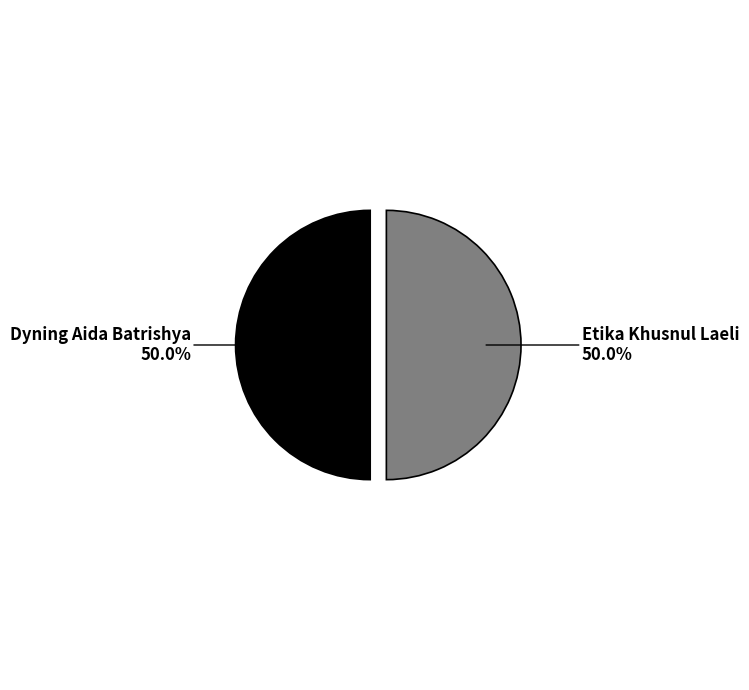

True or false: Dyning Aida Batrishya accounts for 56% of the total.

False